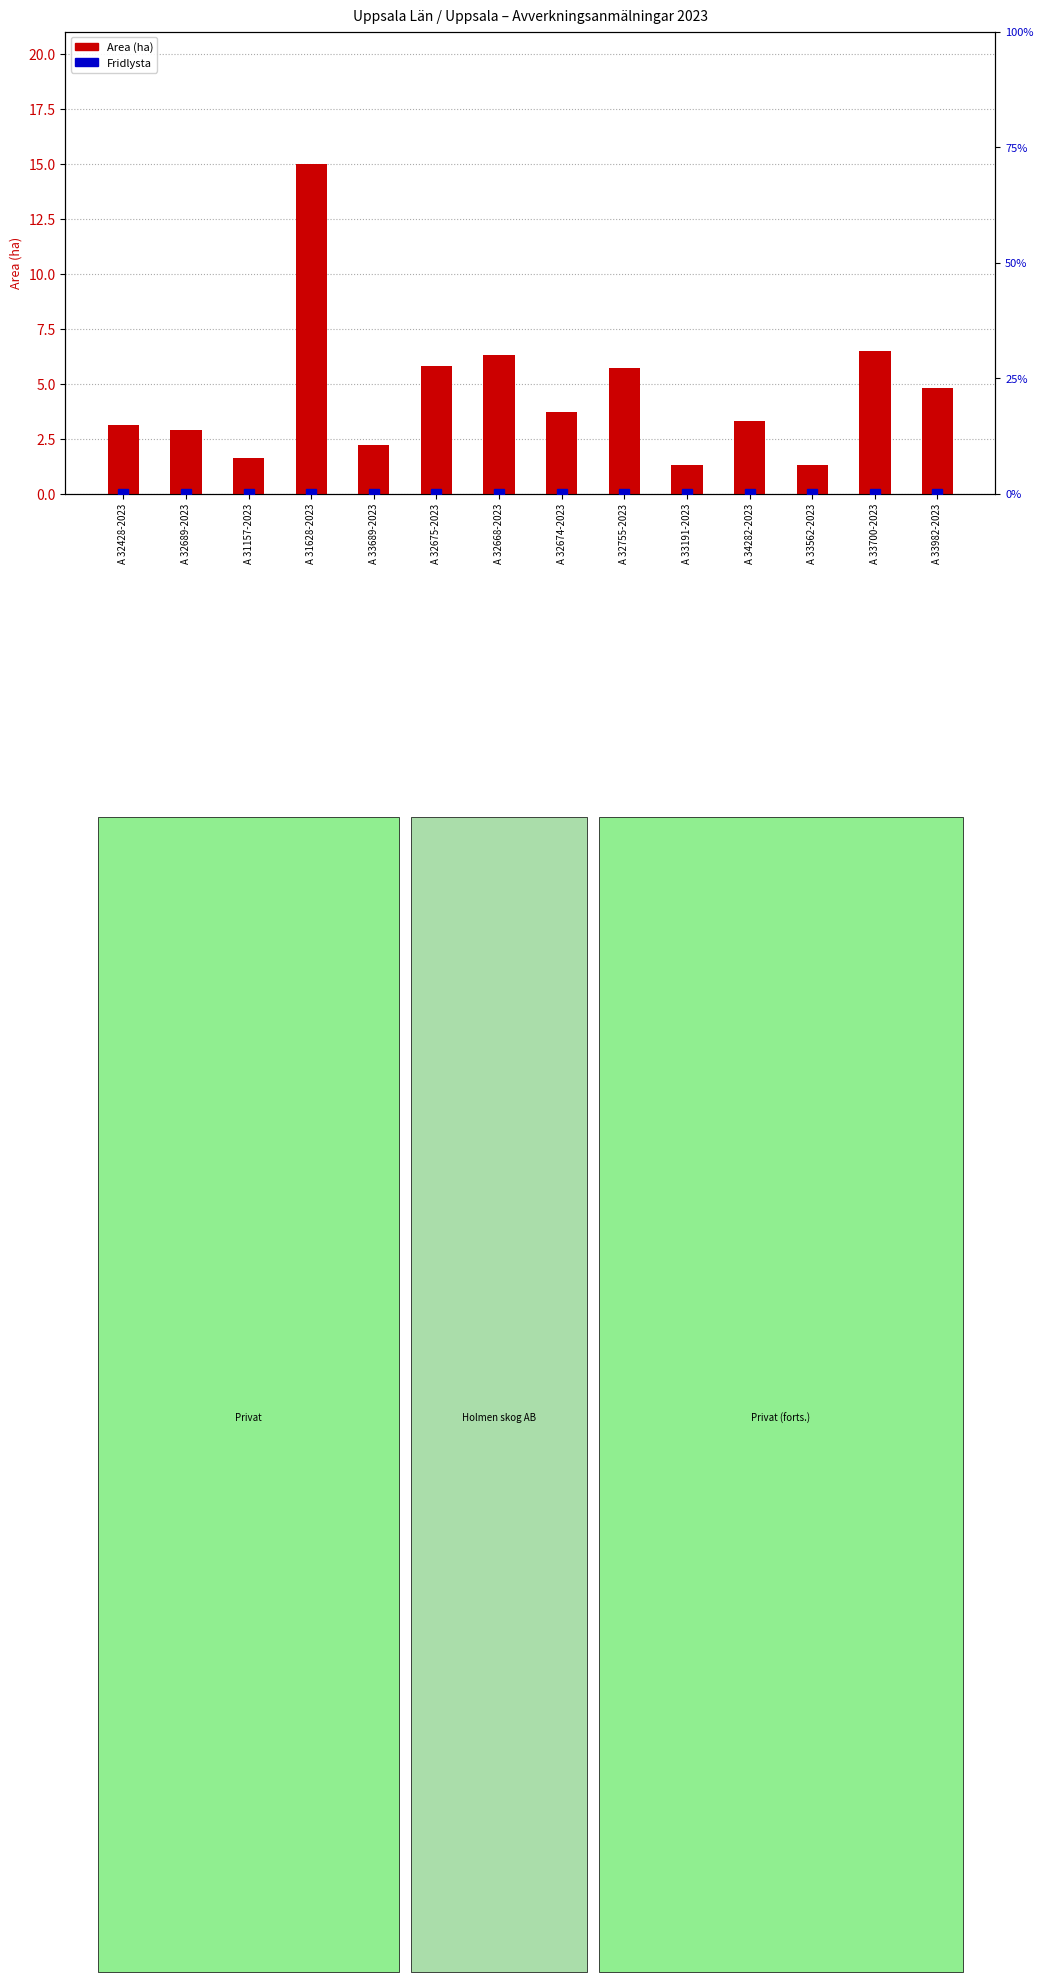

What is the greatest value displayed?

15.0